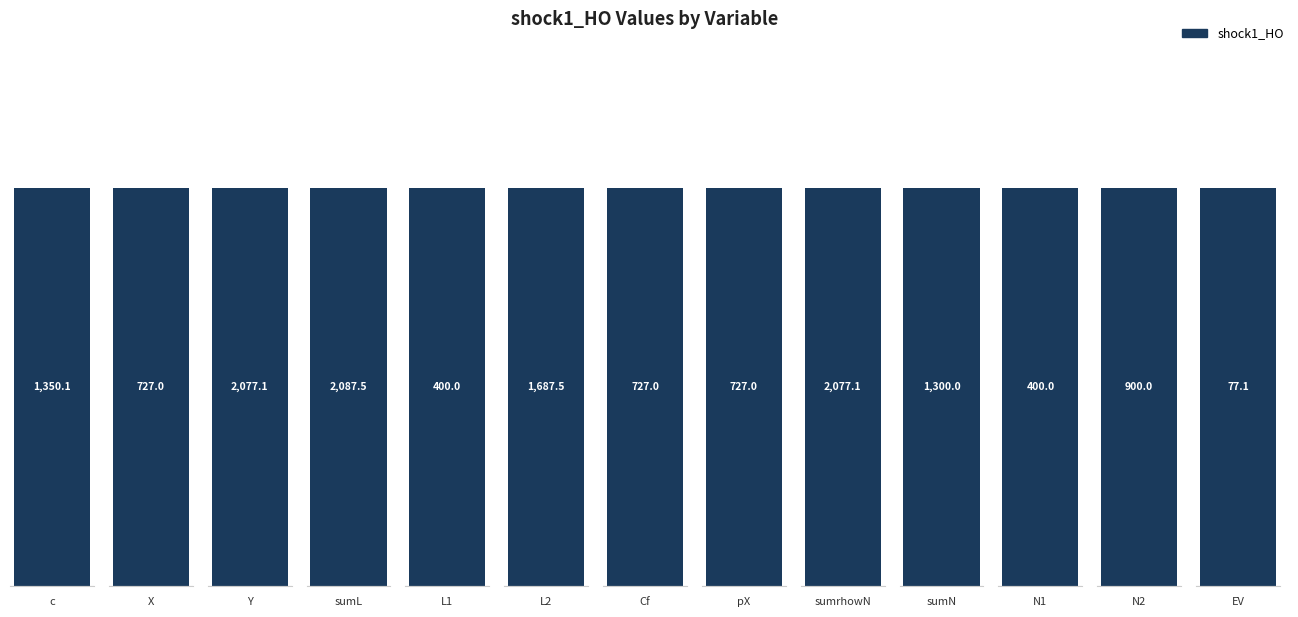

At which label does the data first exceed 900?

c